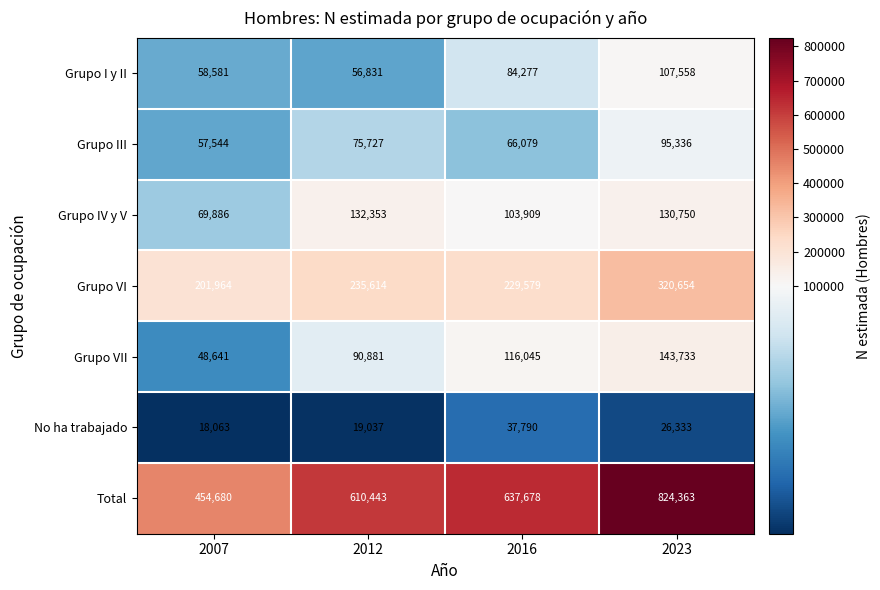

Reading right to left, what are all the values shown in this chart?

Grupo I y II: 2023=107558	2016=84277	2012=56831	2007=58581
Grupo III: 2023=95336	2016=66079	2012=75727	2007=57544
Grupo IV y V: 2023=130750	2016=103909	2012=132353	2007=69886
Grupo VI: 2023=320654	2016=229579	2012=235614	2007=201964
Grupo VII: 2023=143733	2016=116045	2012=90881	2007=48641
No ha trabajado: 2023=26333	2016=37790	2012=19037	2007=18063
Total: 2023=824363	2016=637678	2012=610443	2007=454680